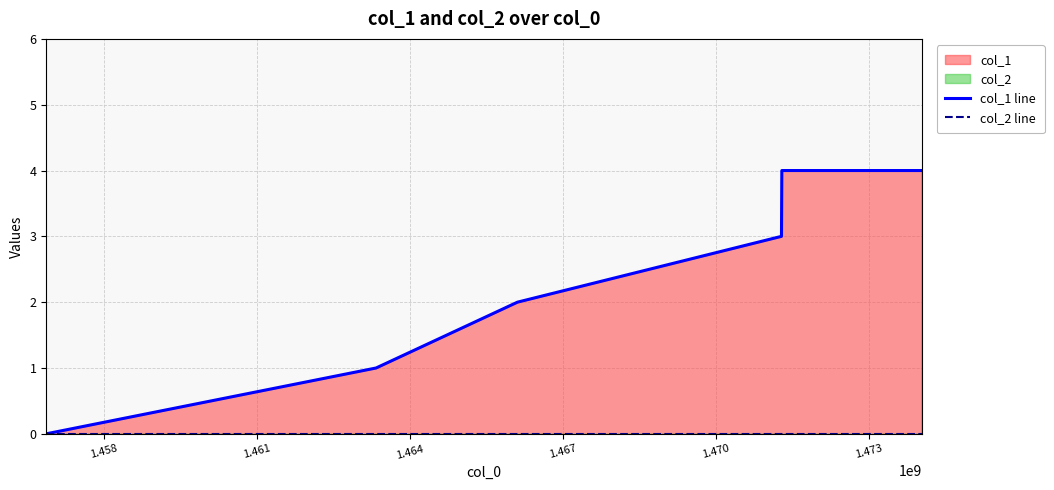

How many lines are shown in the chart?

2